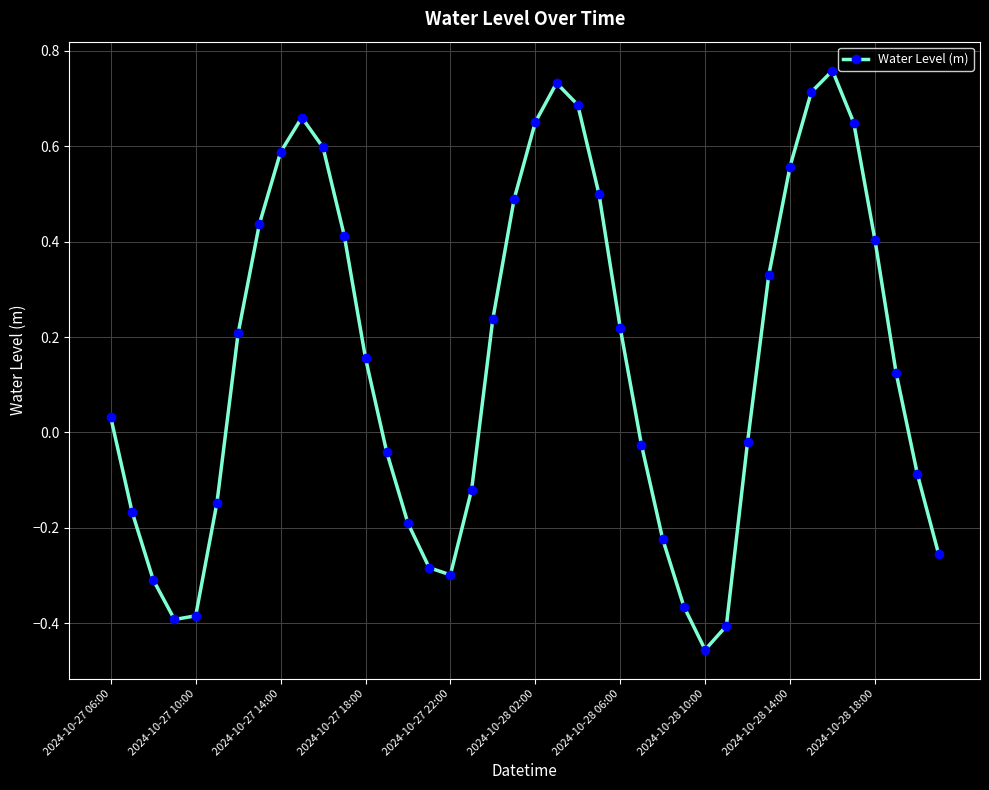

How many interior local peaks (higher than both neighbors) does the data have?

3